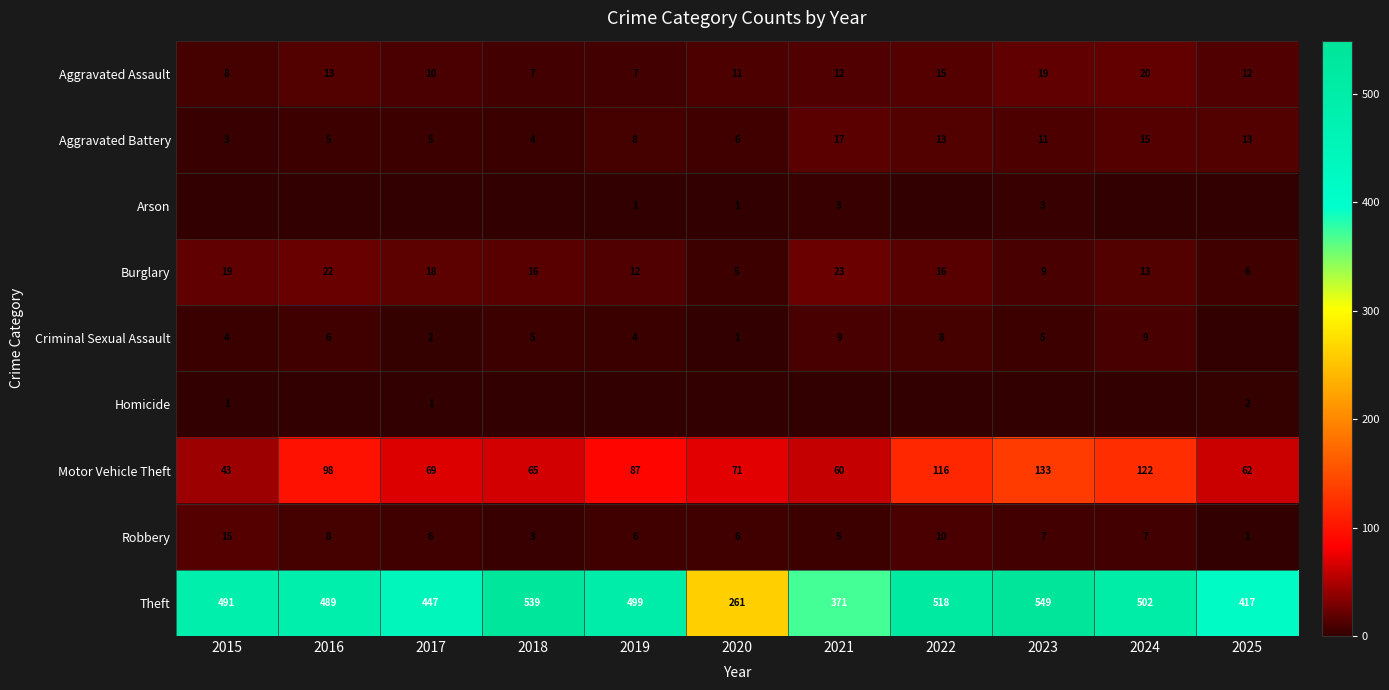

Where does the Robbery series first go above 6?

2015